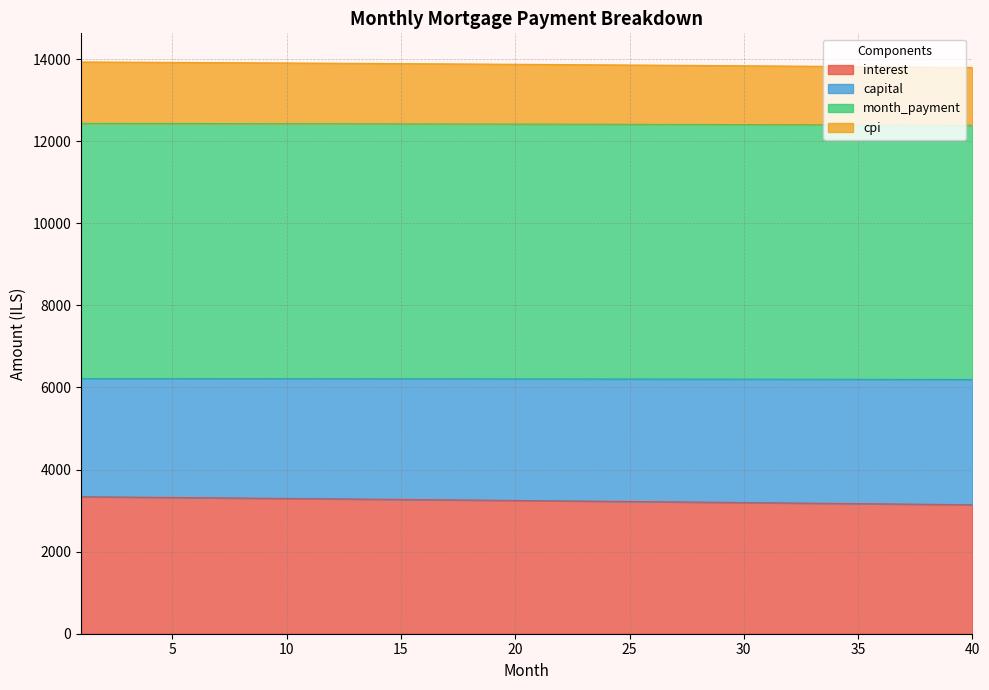

Is it true that capital equals 5680.0 at 10?

False